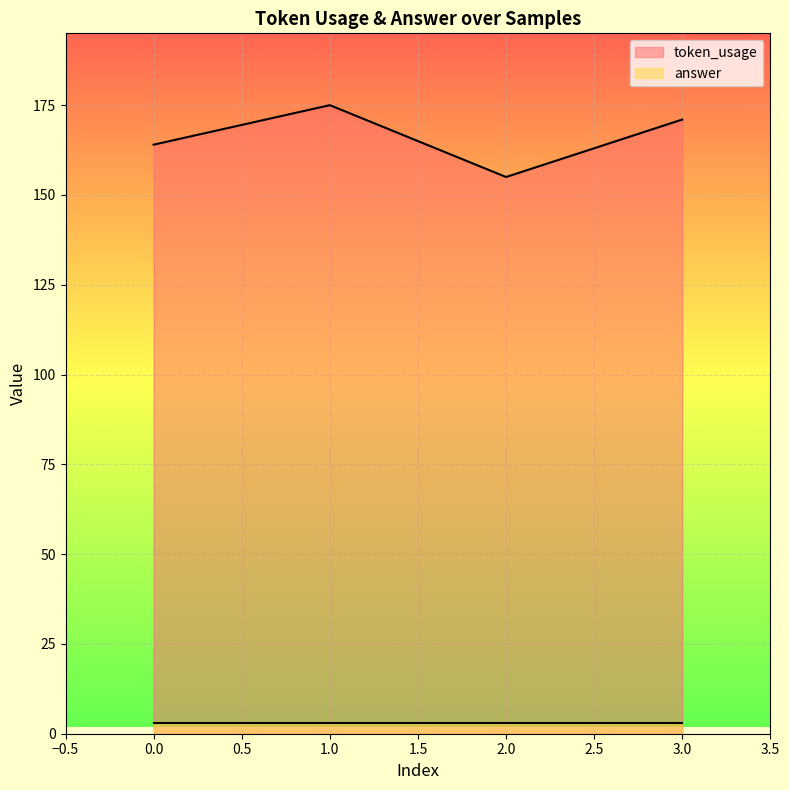

How many distinct data groups are displayed?

2